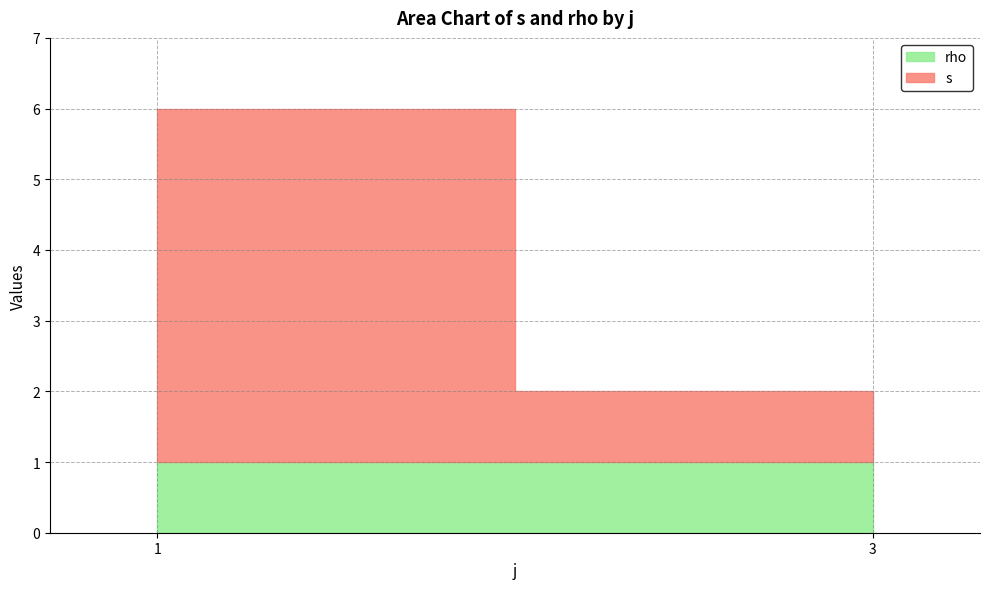

How many lines are shown in the chart?

2